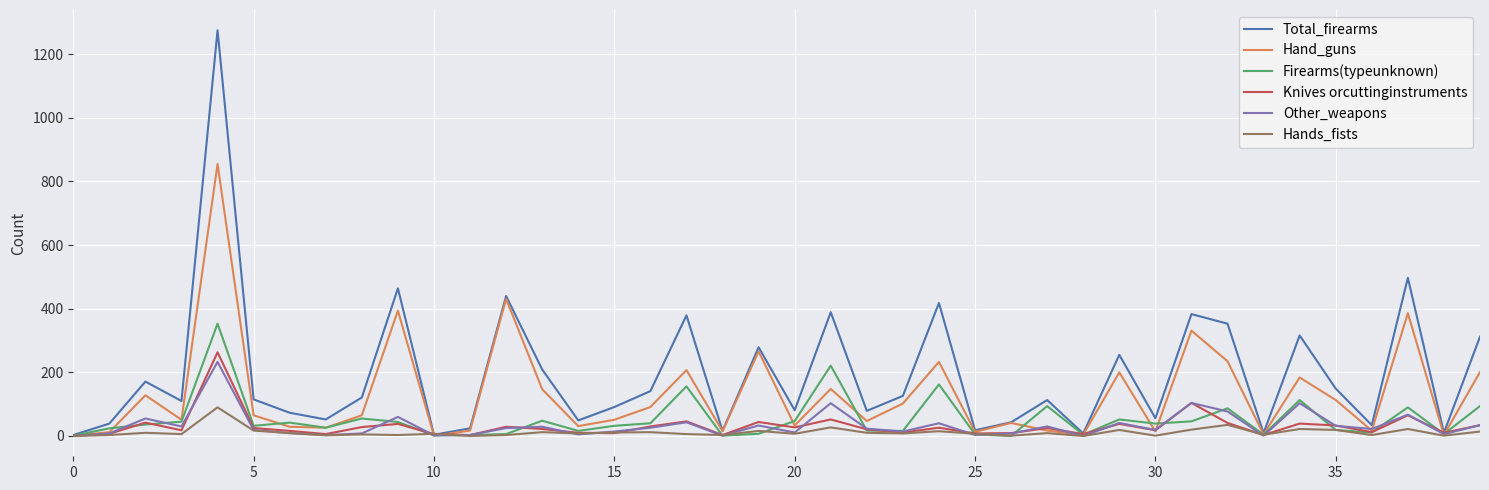

What is the greatest value displayed?

1275